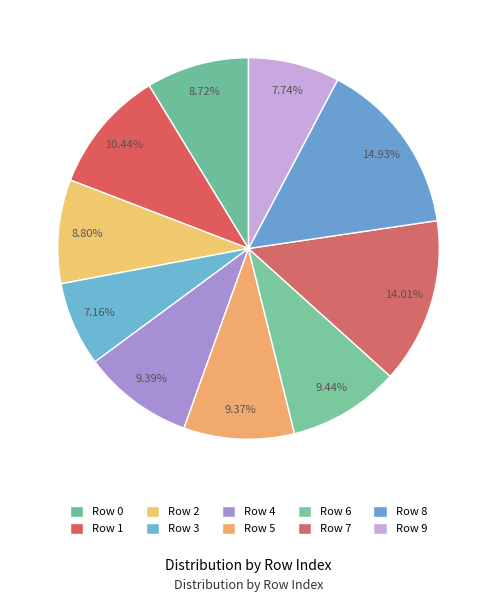

Between Row 0 and Row 1, which is larger?

Row 1